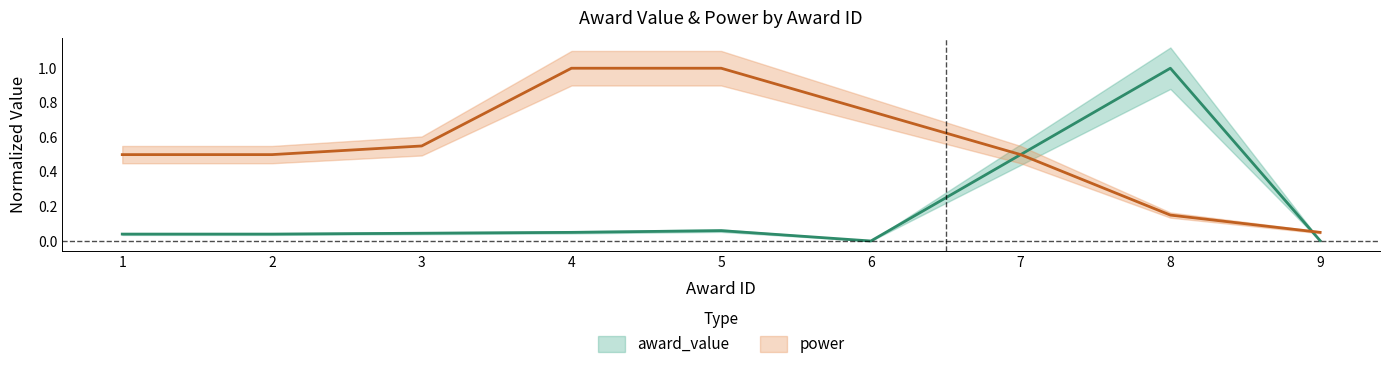

Rank the series by their average value, from lowest to highest.

award_value, power